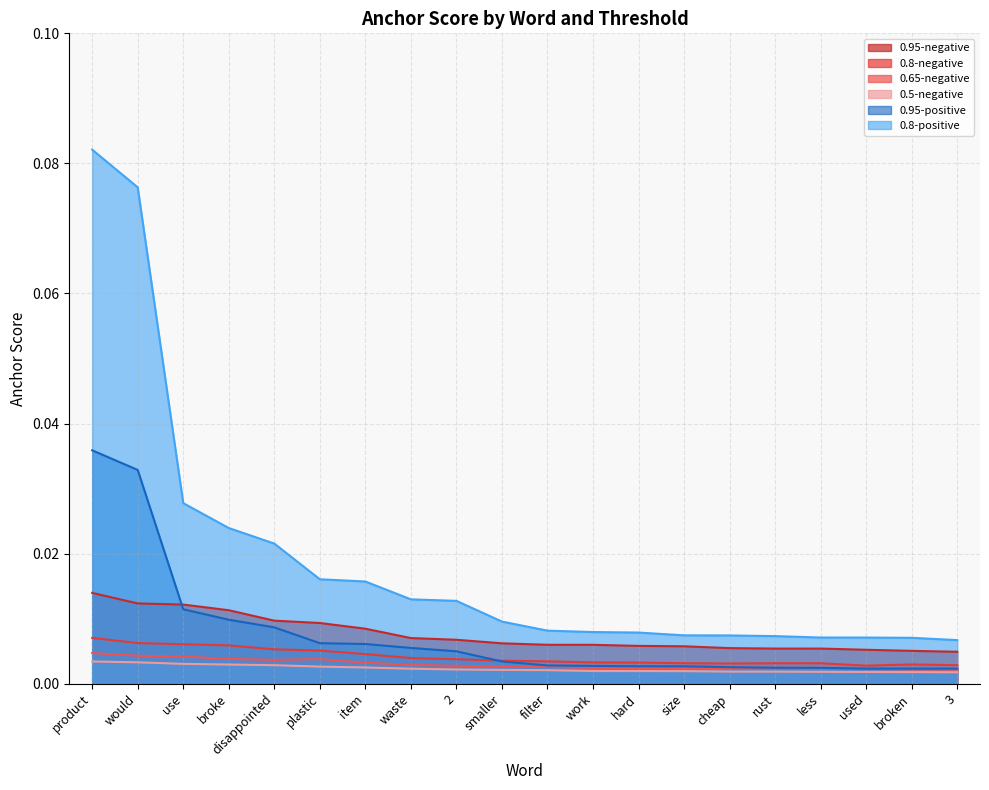

What is the label of the 17th point from the right?

broke